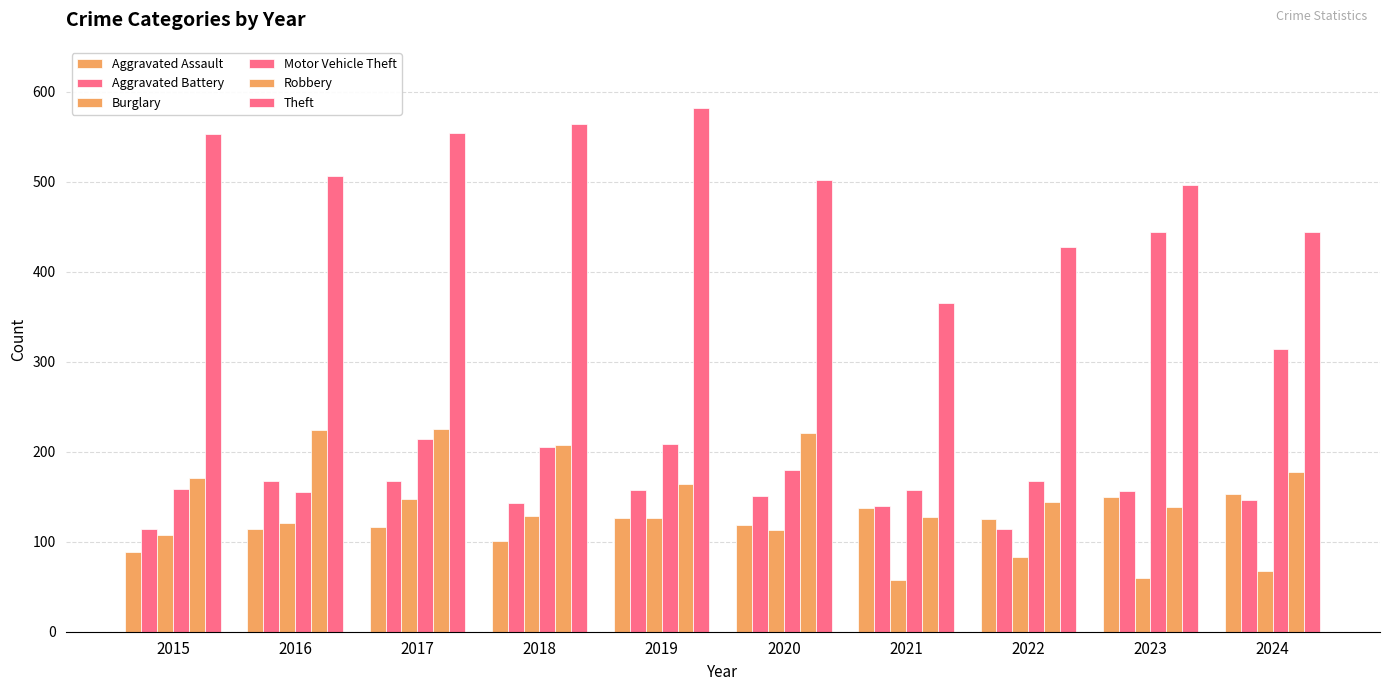

How many data points in Aggravated Assault are less than 125?

5